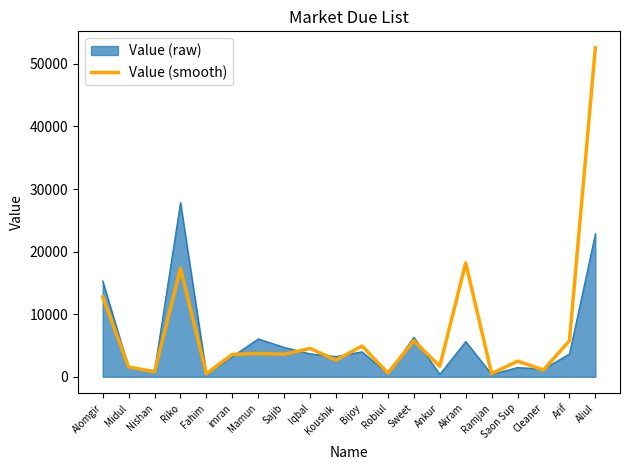

Is it true that Value (raw) equals 15326.4 at Alomgir?

True